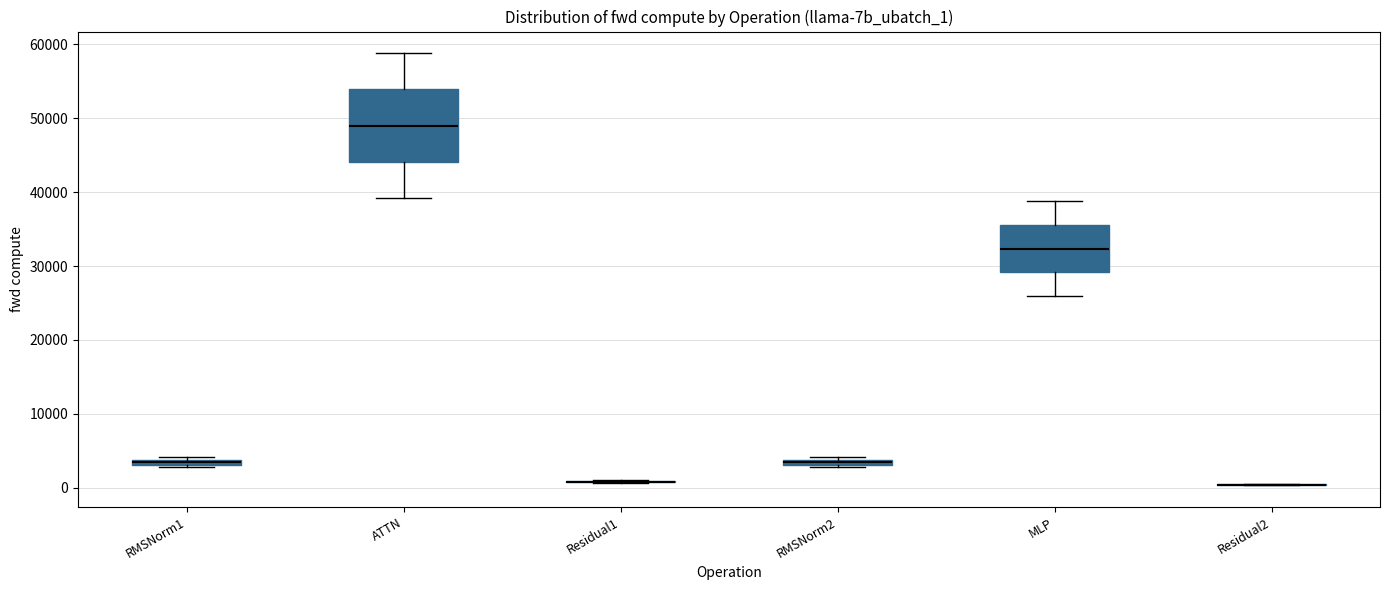

Where is the upper edge of the box for RMSNorm2 on the y-axis? The values are not printed on the chart, so give them approximately, as read against the axis.

4000